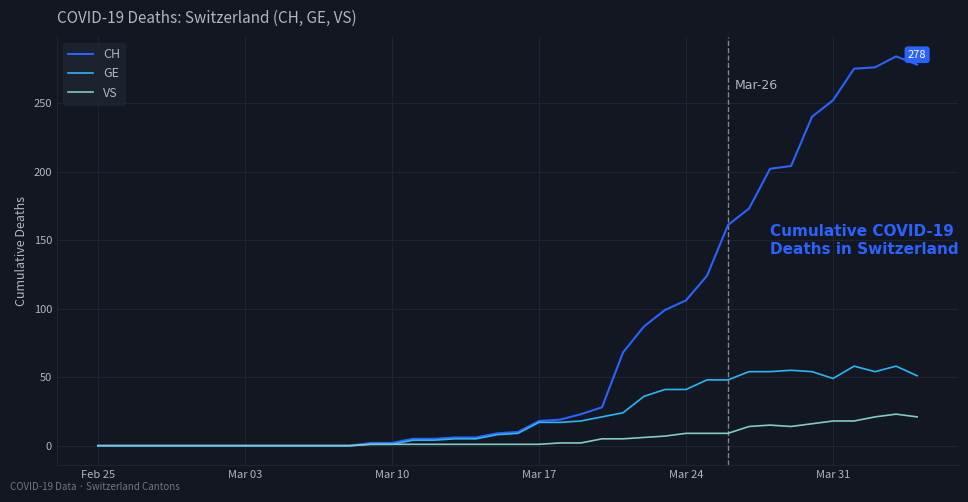

What is the greatest value displayed?

284